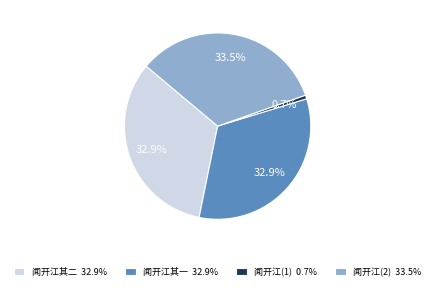

Approximately how many times larger is the value at 闻开江其二 32.9% compared to 闻开江其一 32.9%?

1.0